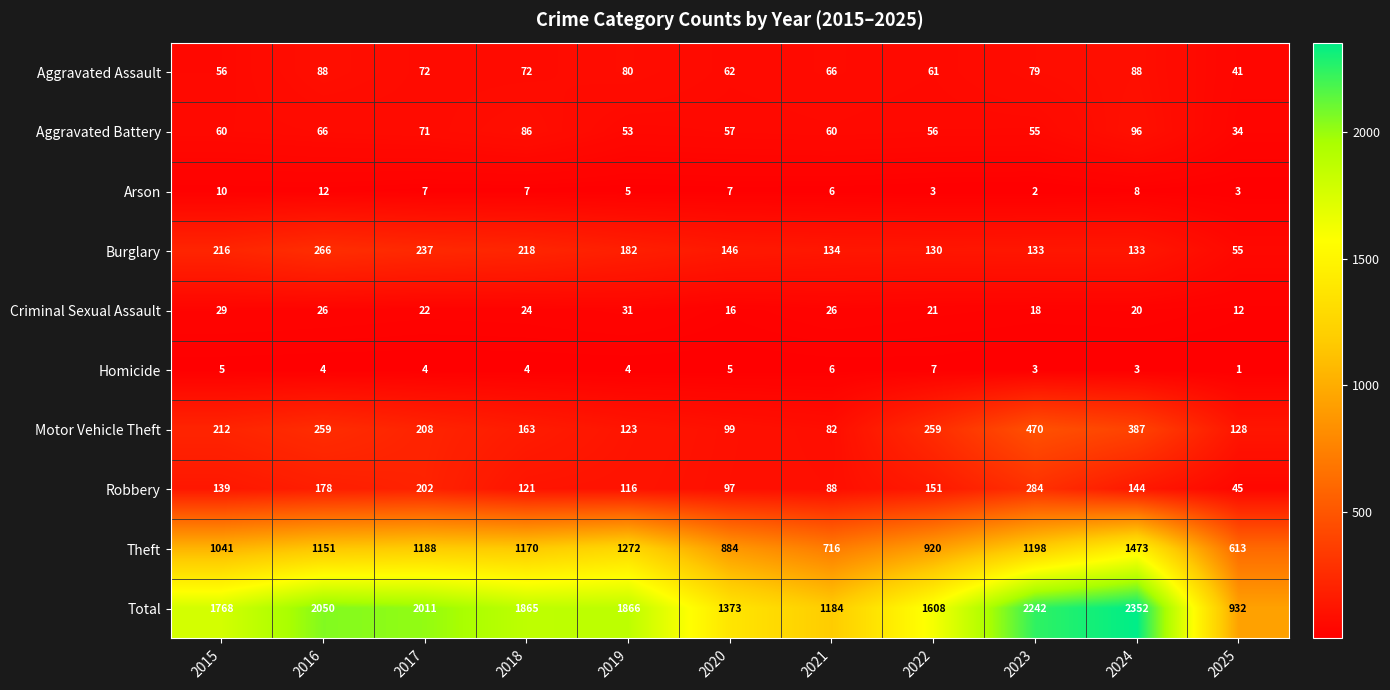

What is the difference between the highest and lowest values at 2017?

2007